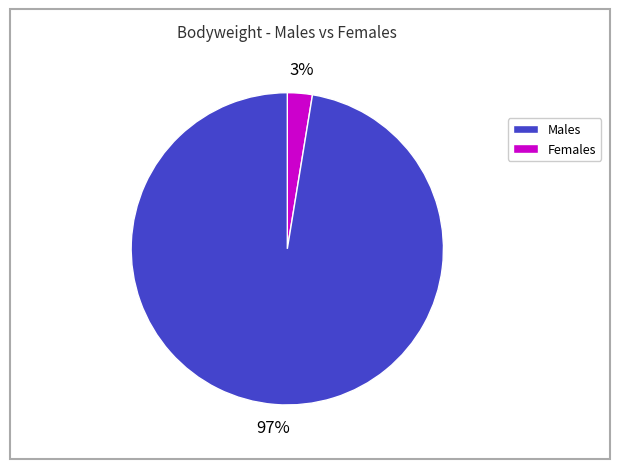

Is there a majority slice in this chart?

Yes